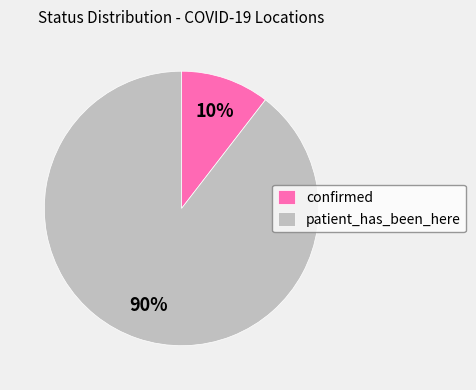

To the nearest percent, what is the combined percentage of patient_has_been_here and confirmed?

100%